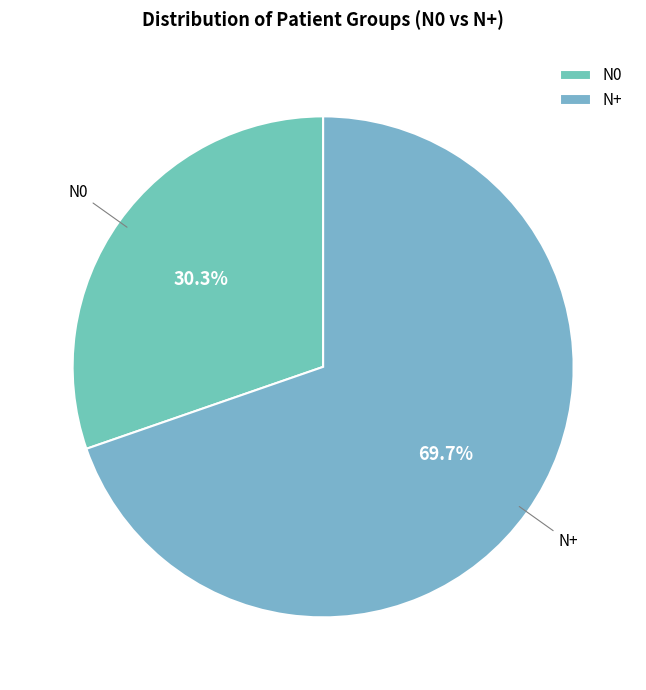

What percentage is the N+ slice, to the nearest percent?

70%